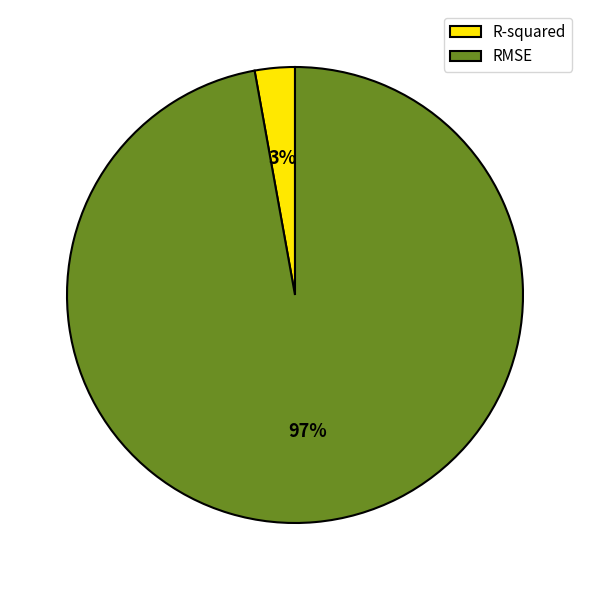

What is the largest slice in the pie chart?

RMSE